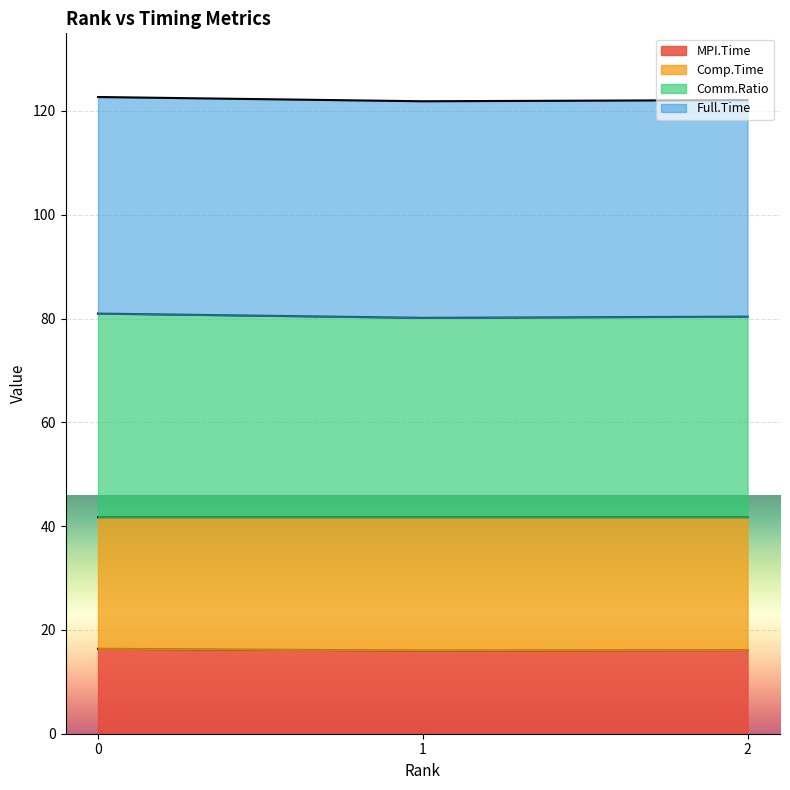

What is the total value across all series at 2?

122.1